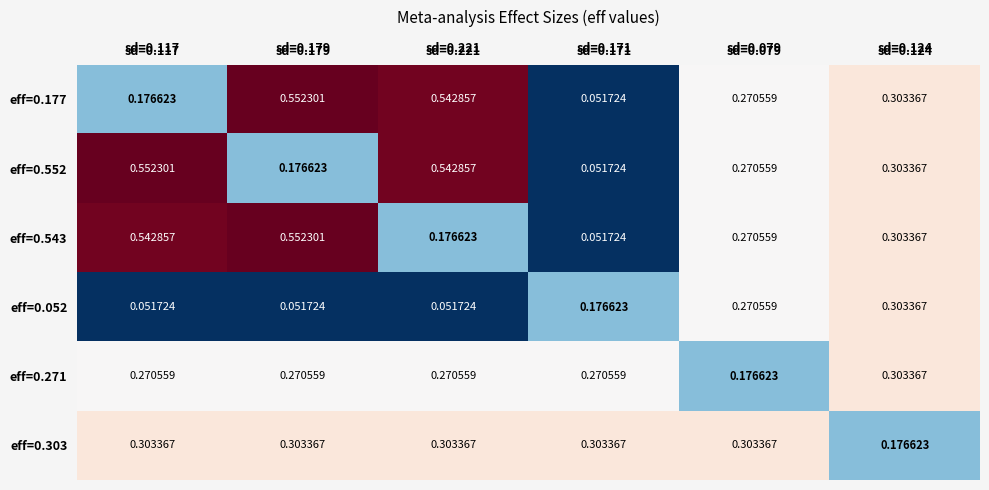

Is the value of eff=0.303 at sd=0.124 greater than the value of eff=0.552 at sd=0.221?

No